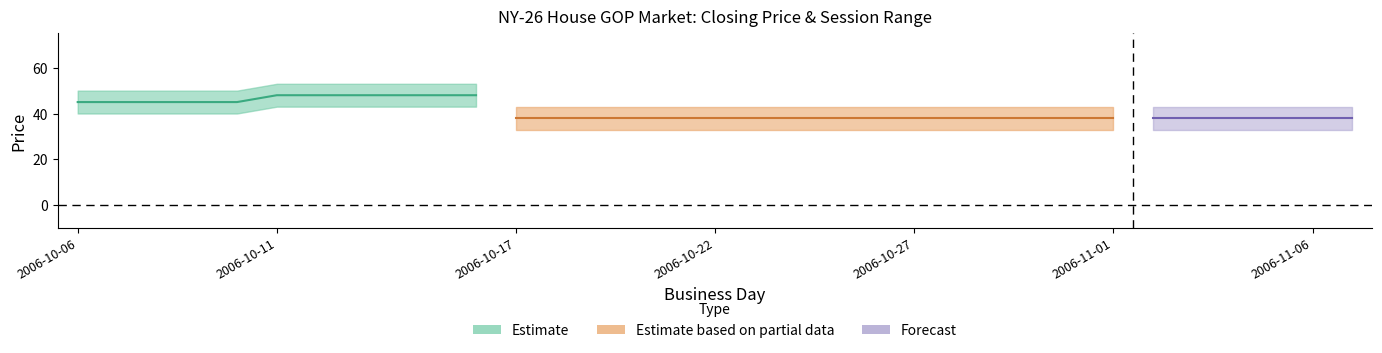

True or false: session high and session open cross at least once.

False